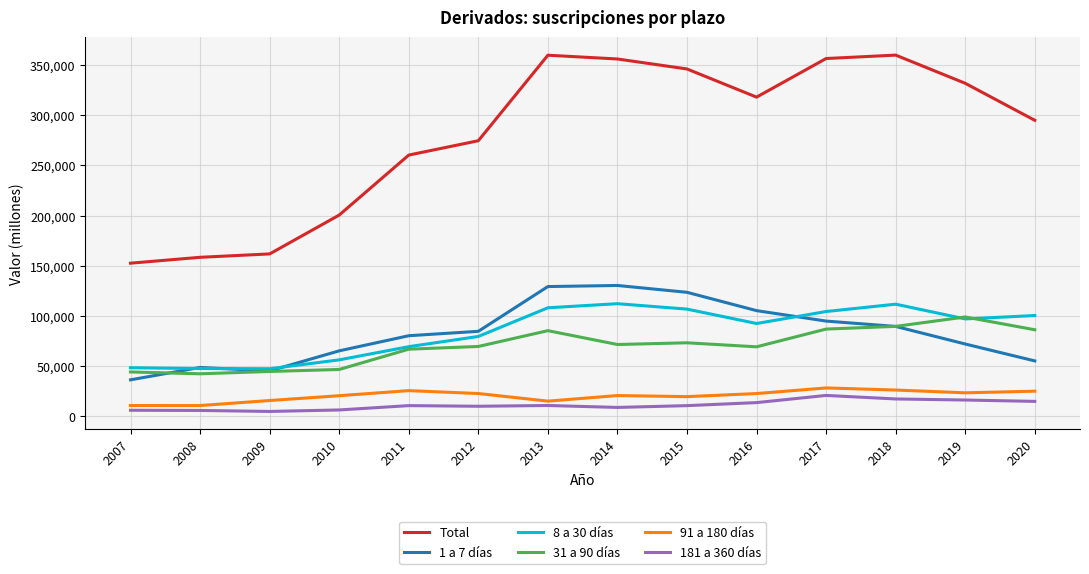

What is the average value of the 91 a 180 días series?

20506